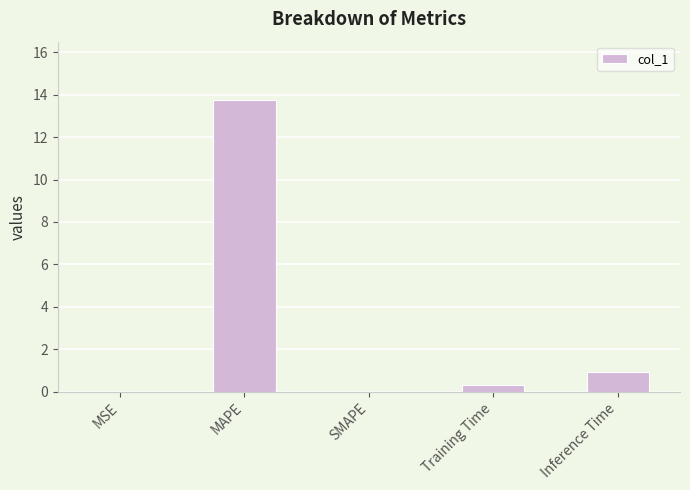

True or false: the data shows 13.7 at MAPE.

True